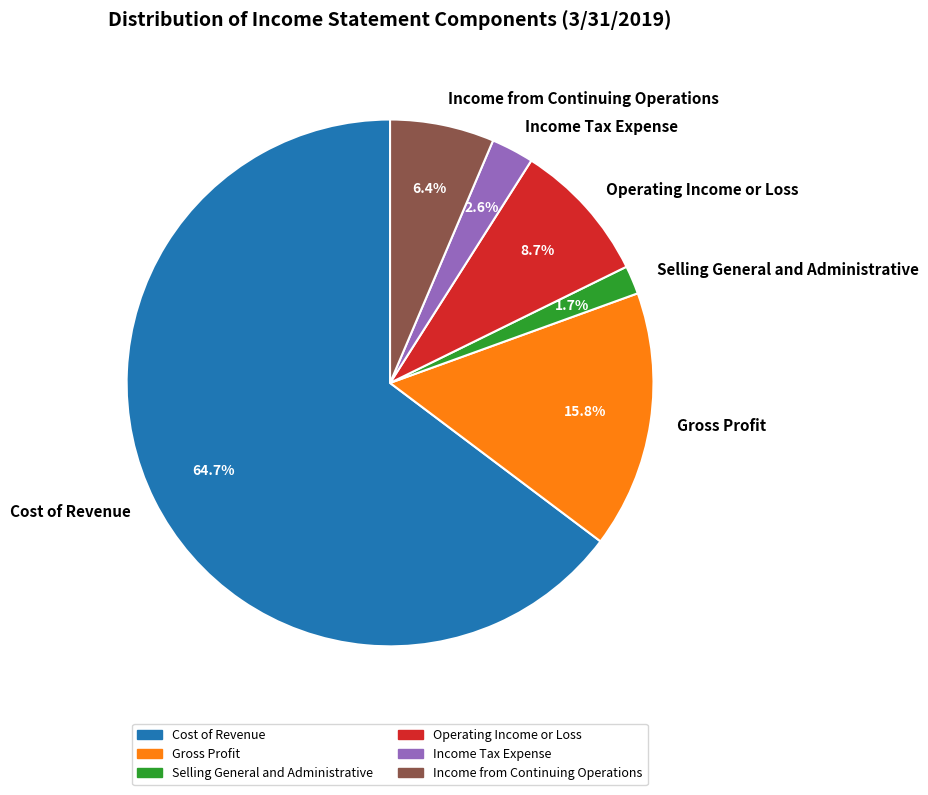

To the nearest percent, what portion does Cost of Revenue represent?

65%